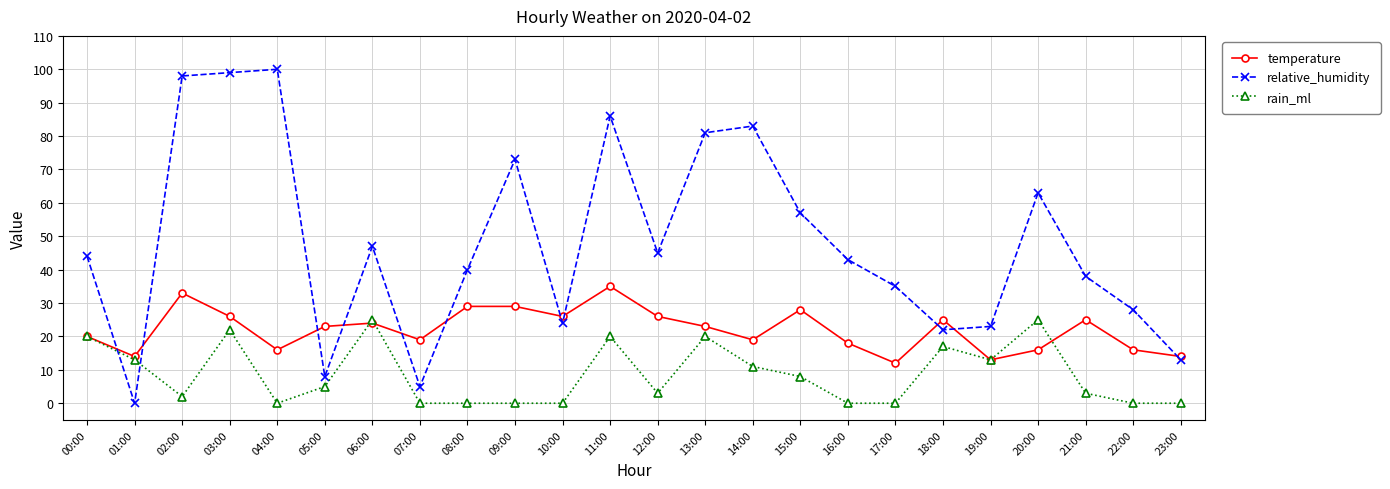

Rank the series by their average value, from highest to lowest.

relative_humidity, temperature, rain_ml